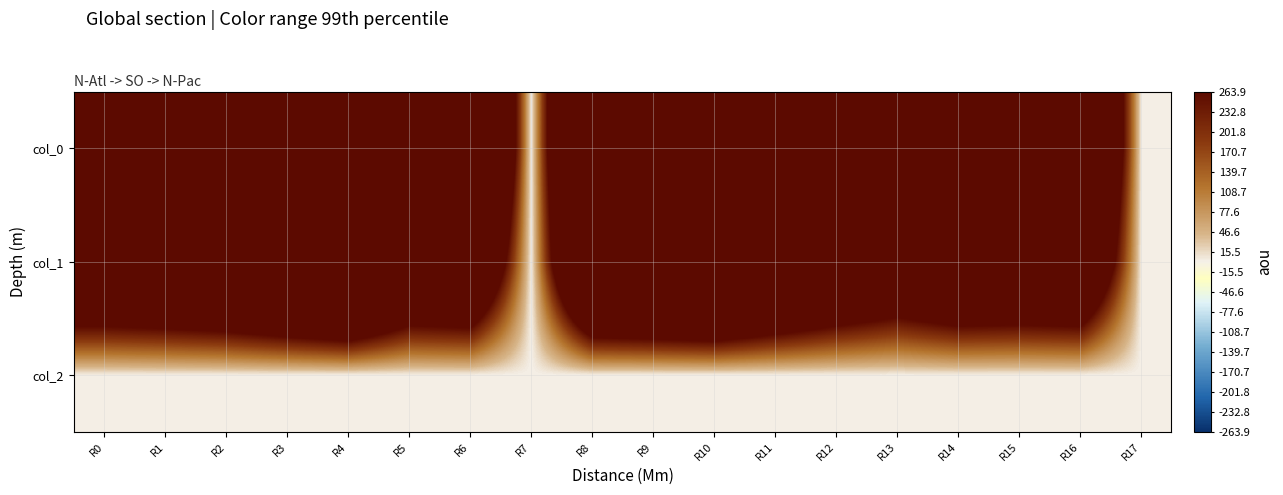

Reading right to left, what are all the values shown in this chart?

col_0: R17=0.0	R16=896.7	R15=950.0	R14=933.3	R13=1210.0	R12=1110.0	R11=1033.3	R10=1213.3	R9=1113.3	R8=1000.0	R7=0.0	R6=1040.0	R5=953.3	R4=920.0	R3=890.0	R2=873.3	R1=913.3	R0=950.0
col_1: R17=0.0	R16=621.0	R15=597.4	R14=614.2	R13=519.8	R12=610.9	R11=739.1	R10=887.6	R9=840.4	R8=799.9	R7=0.0	R6=637.9	R5=607.5	R4=884.2	R3=789.8	R2=691.9	R1=648.0	R0=617.6
col_2: R17=0.0	R16=2.0	R15=2.0	R14=2.0	R13=2.0	R12=2.0	R11=2.0	R10=2.0	R9=2.0	R8=2.0	R7=0.0	R6=2.0	R5=2.0	R4=2.0	R3=2.0	R2=2.0	R1=2.0	R0=2.0